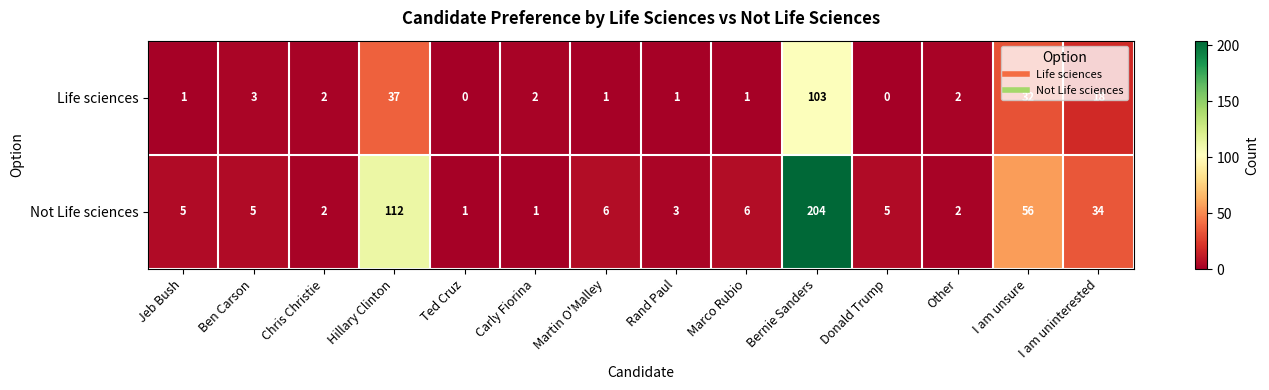

Which series changed the most between Jeb Bush and Other?

Not Life sciences